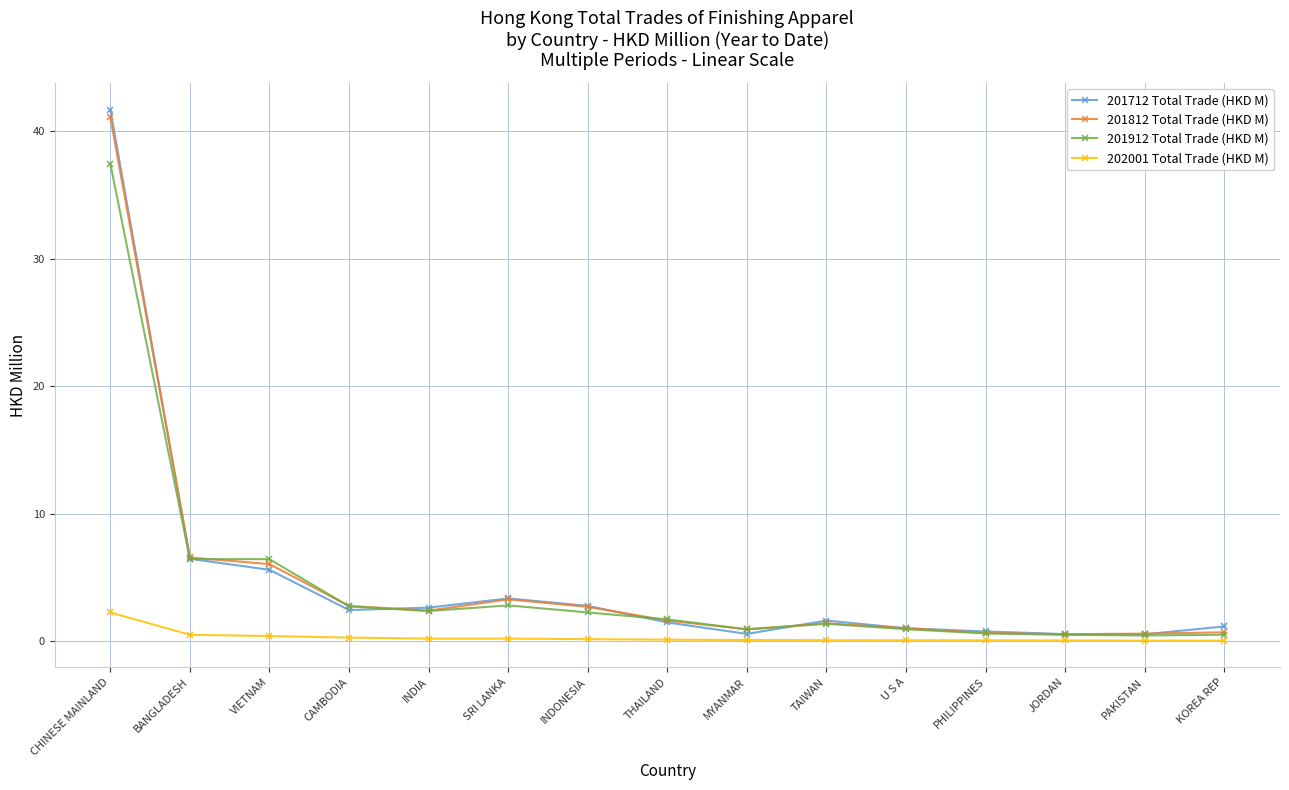

At how many categories does at least one series exceed 8?

1